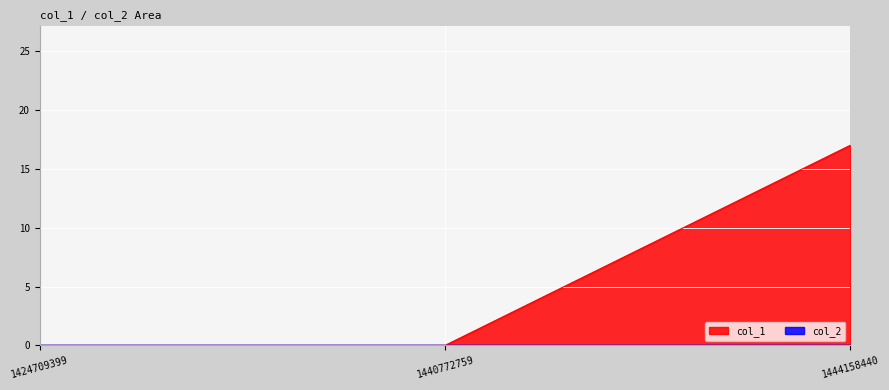

Which category has the highest value across all series?

1444158440